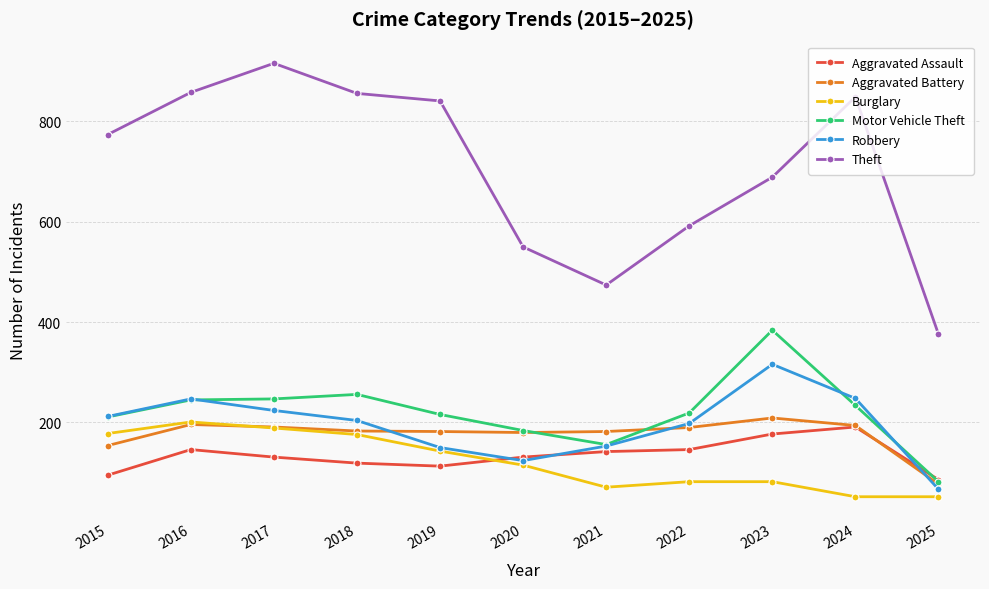

What is the value of the Aggravated Assault point at the 1st from the left?

95